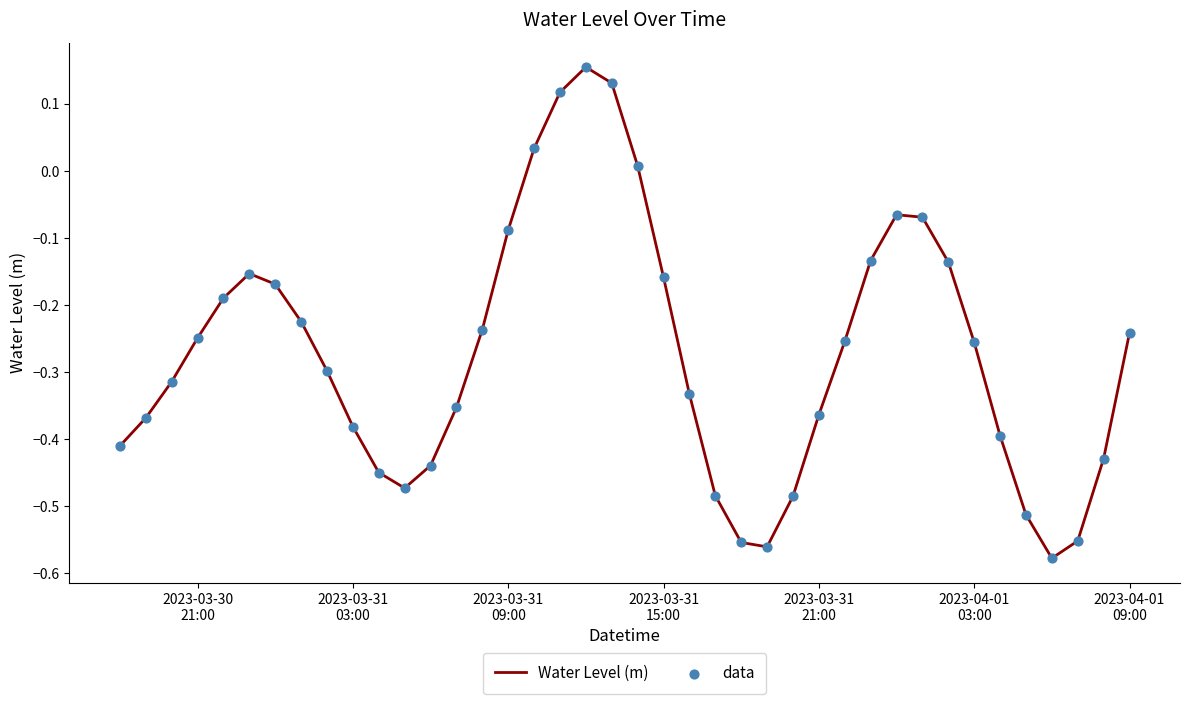

What is the difference between the maximum and minimum values?

0.7